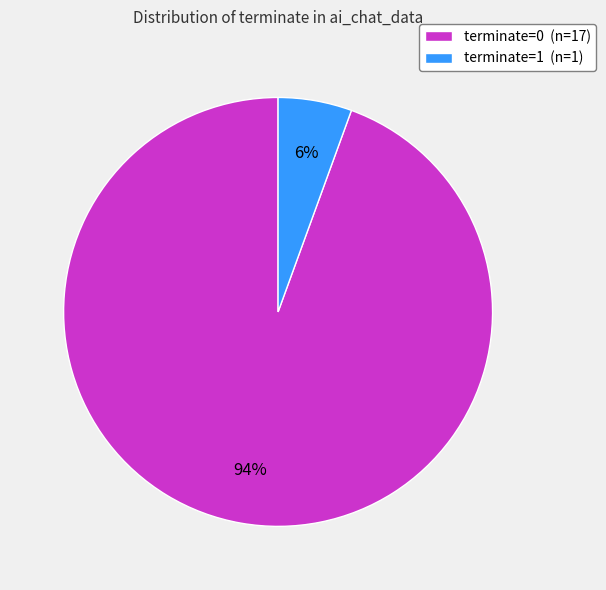

Does any single category account for the majority?

Yes